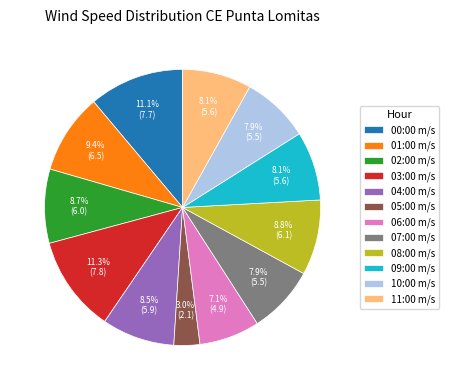

To the nearest percent, what is the average slice percentage?

8%